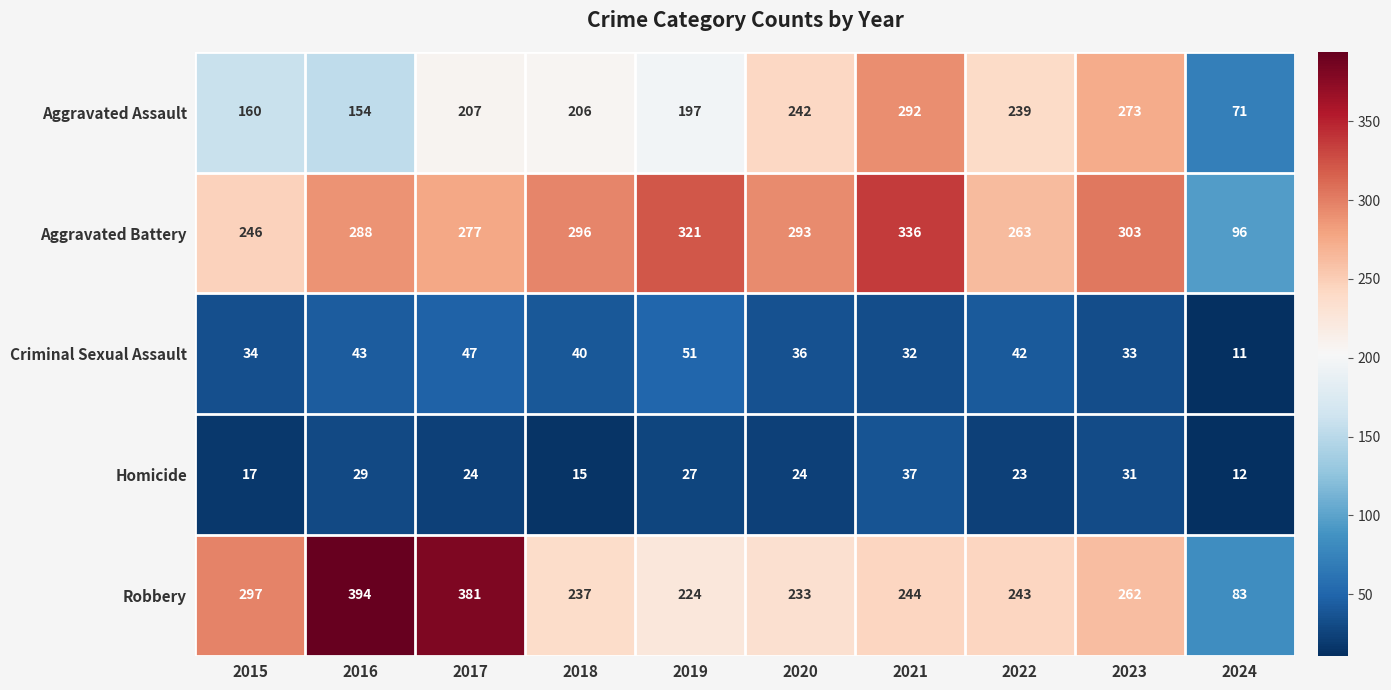

Which series changed the most between 2016 and 2024?

Robbery